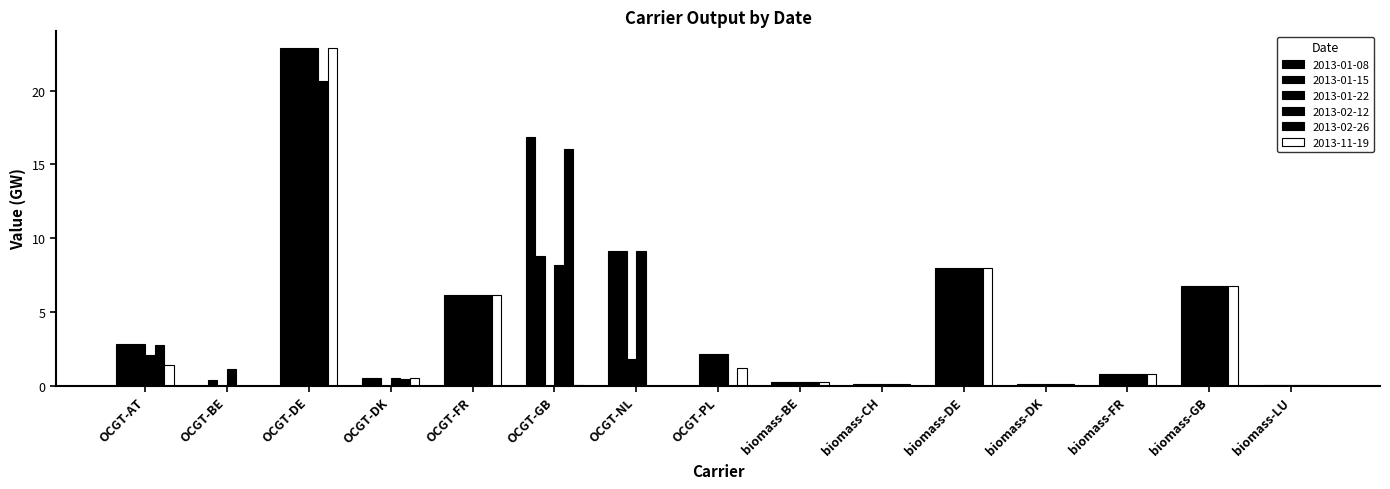

What value does the 2013-01-22 series have at OCGT-FR?

6.1